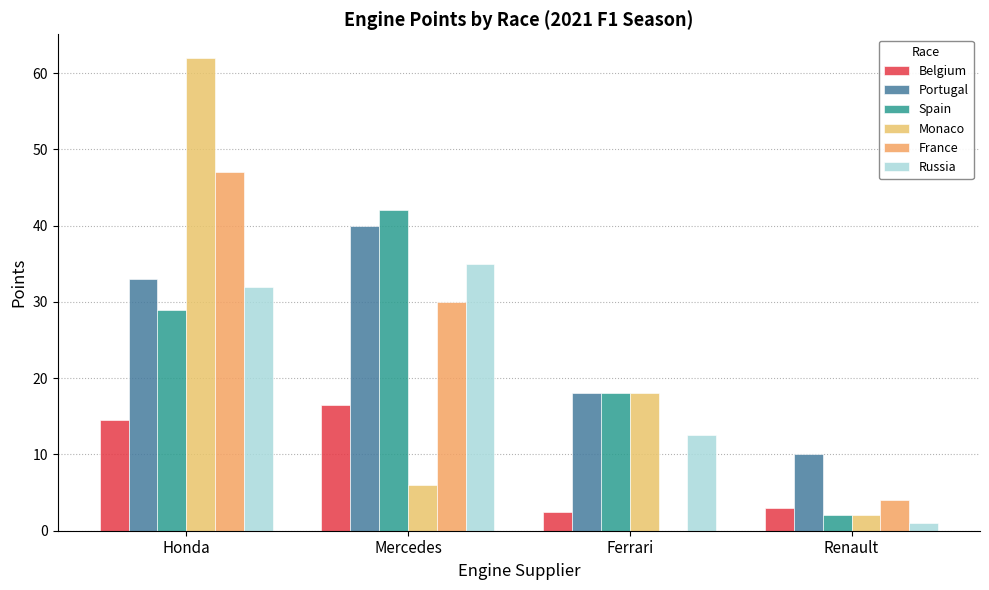

Reading left to right, what are all the values shown in this chart?

Belgium: 14.5	16.5	2.5	3.0
Portugal: 33.0	40.0	18.0	10.0
Spain: 29.0	42.0	18.0	2.0
Monaco: 62.0	6.0	18.0	2.0
France: 47.0	30.0	0.0	4.0
Russia: 32.0	35.0	12.5	1.0